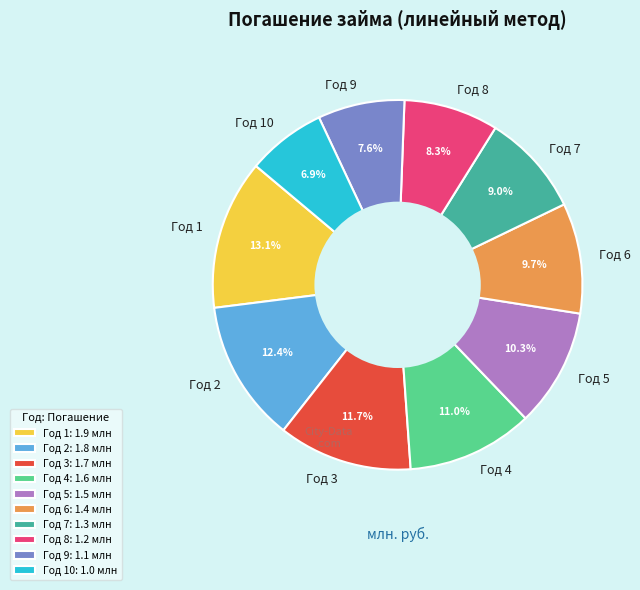

True or false: Год 7 accounts for 9% of the total.

True